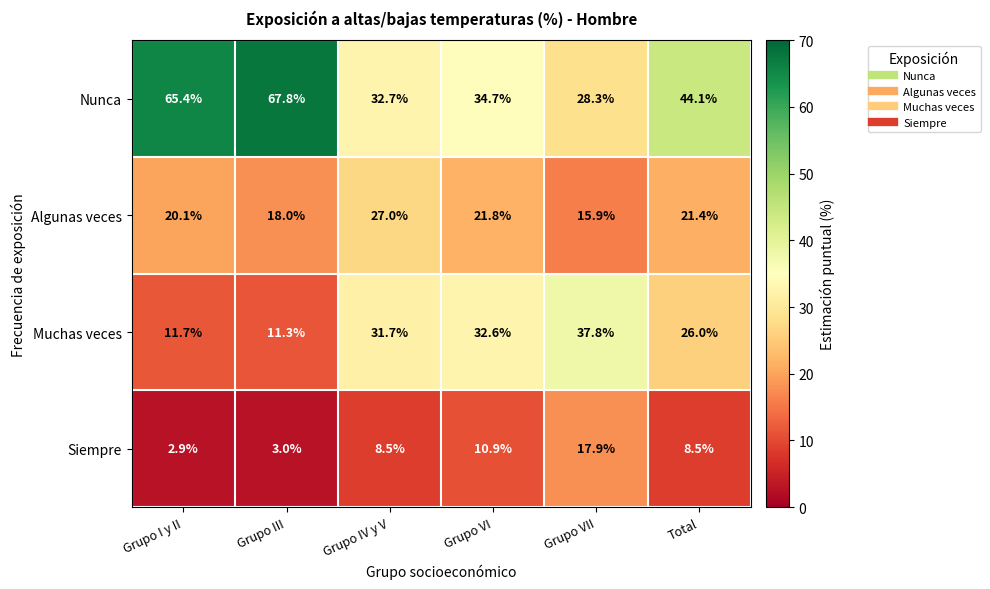

Which category has the lowest value across all series?

Grupo I y II